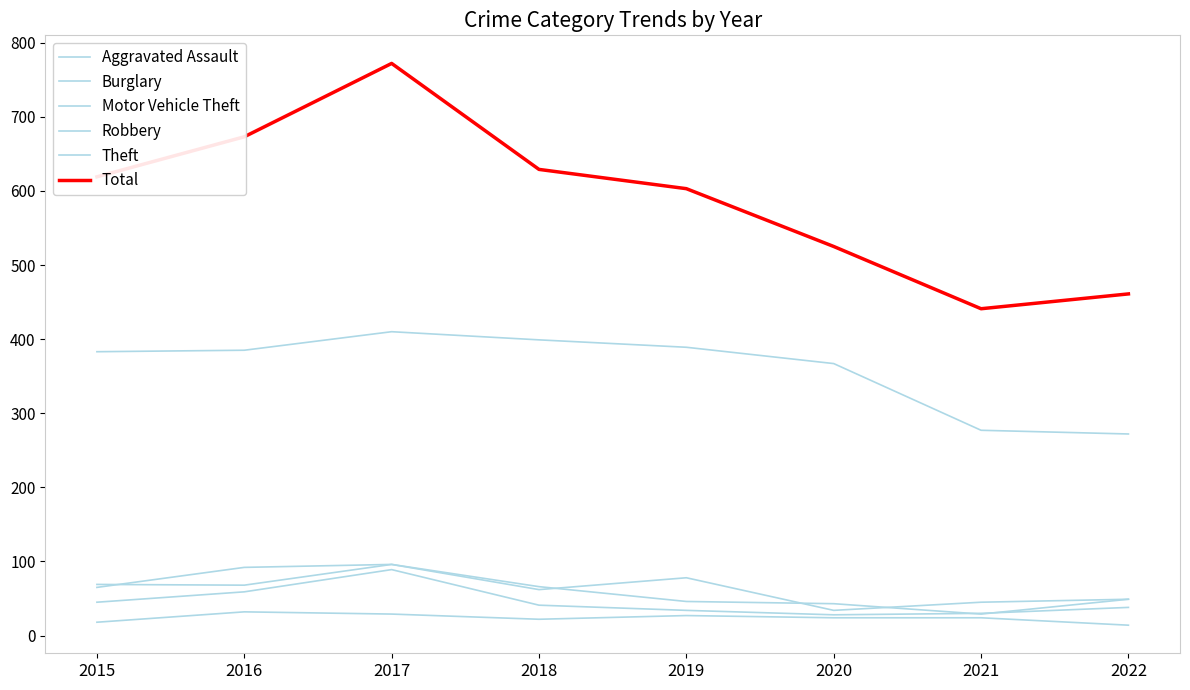

What is the value of the Robbery point at the 7th from the left?

30